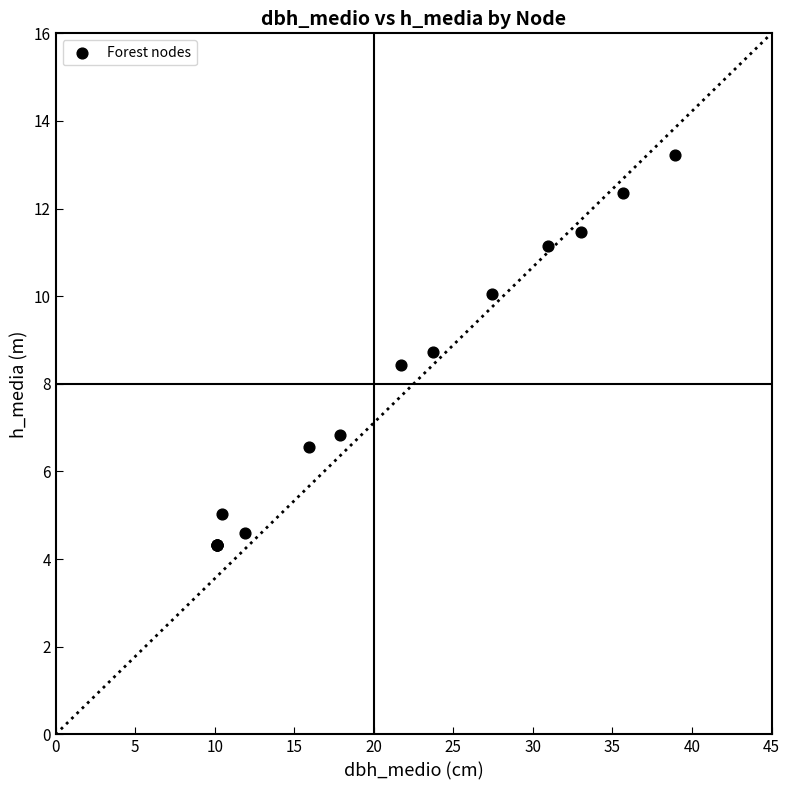

What Y value in the scatter plot is closest to 8?

8.4